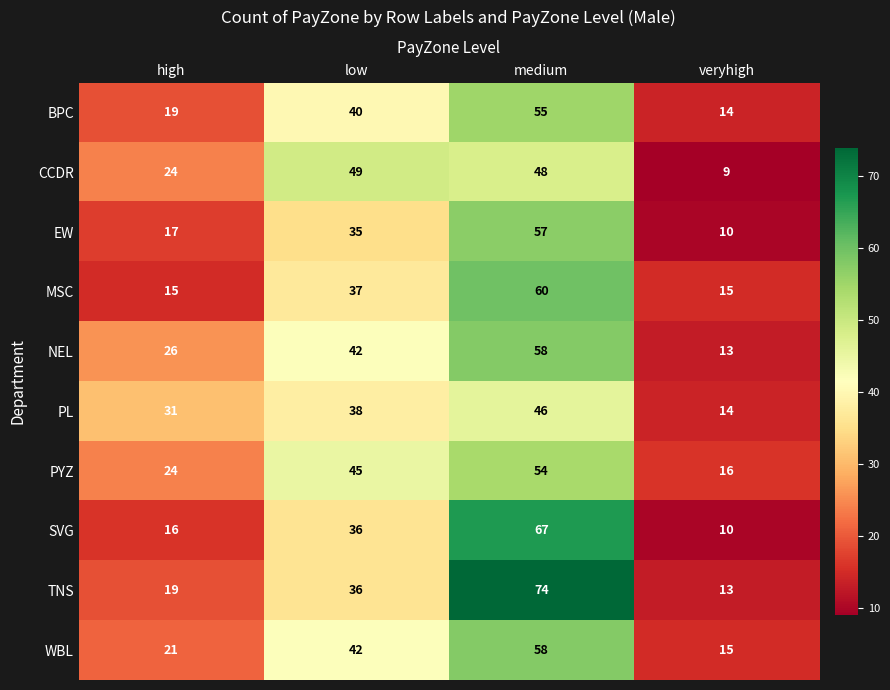

What is the difference between the PL values at high and low?

7